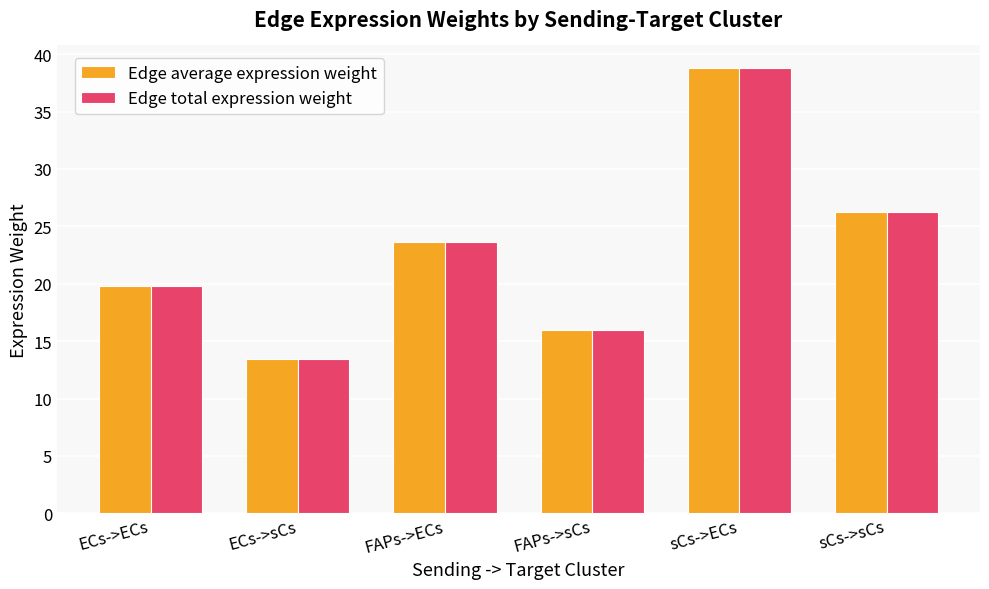

How many data points in Edge total expression weight are less than 23?

3